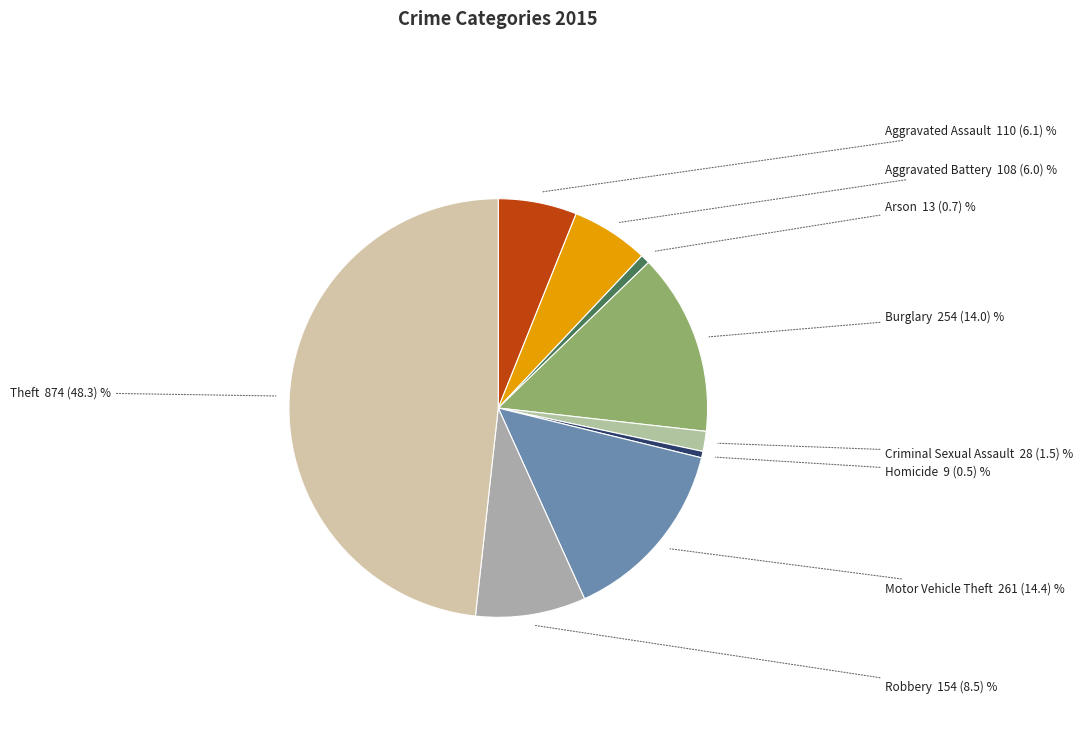

Count the number of slices in the pie.

9